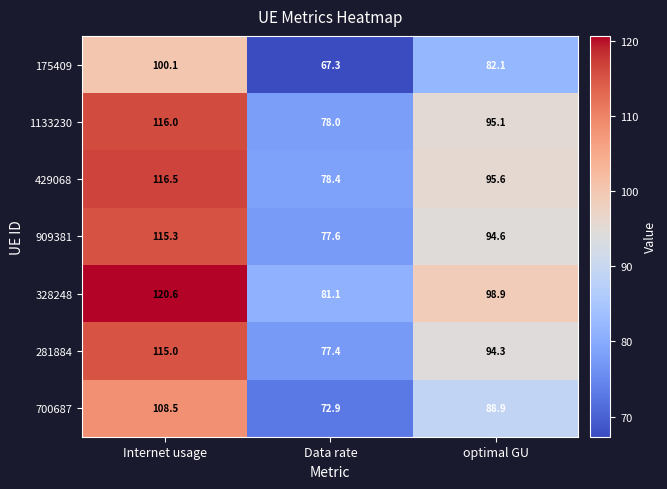

How many values in the 909381 series exceed 94?

2